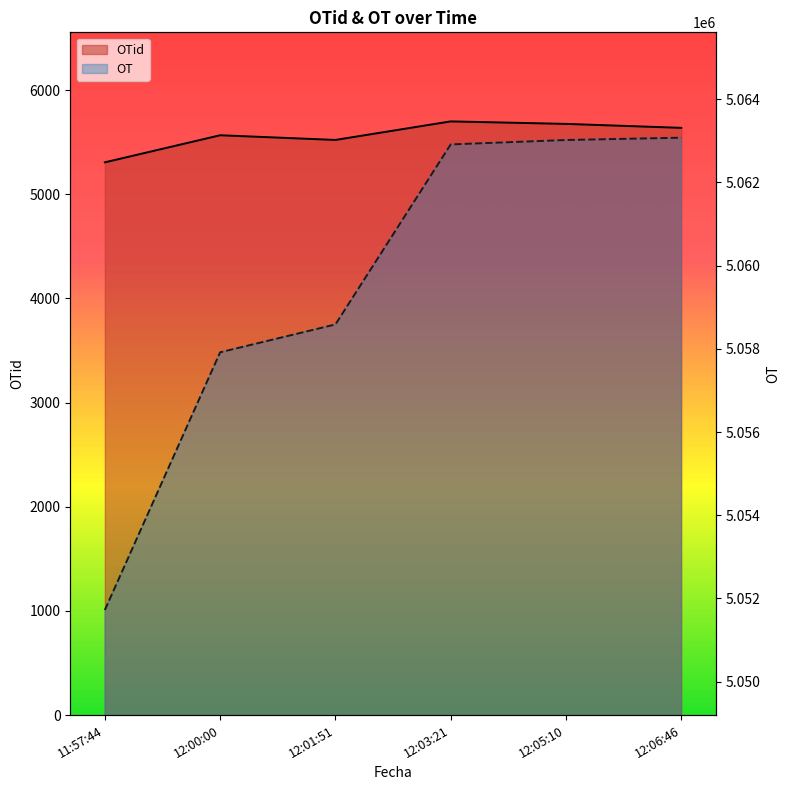

True or false: OTid has more than 2 interior local peaks.

False